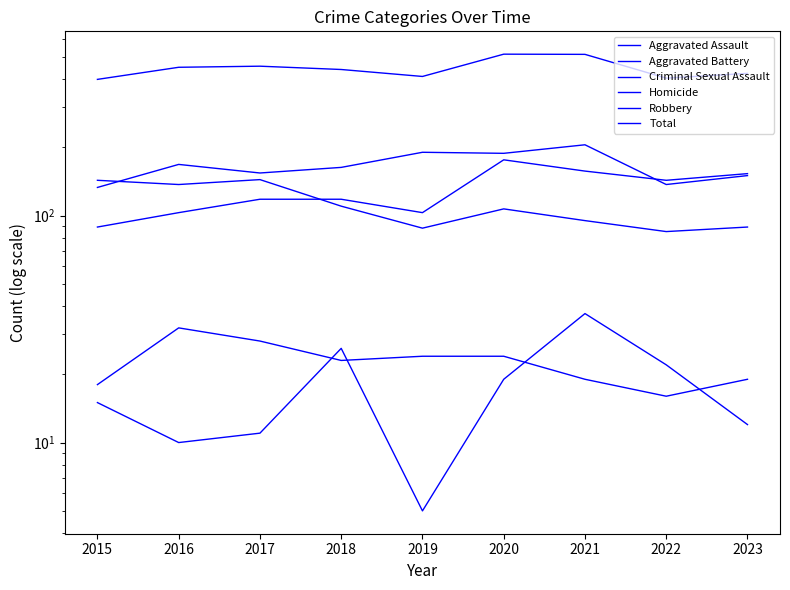

The Aggravated Assault series shows 89 at 2015. True or false?

True